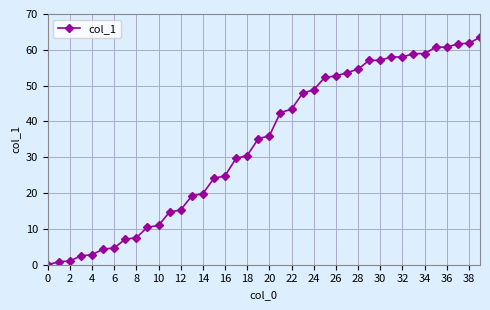

What is the greatest value displayed?

63.5